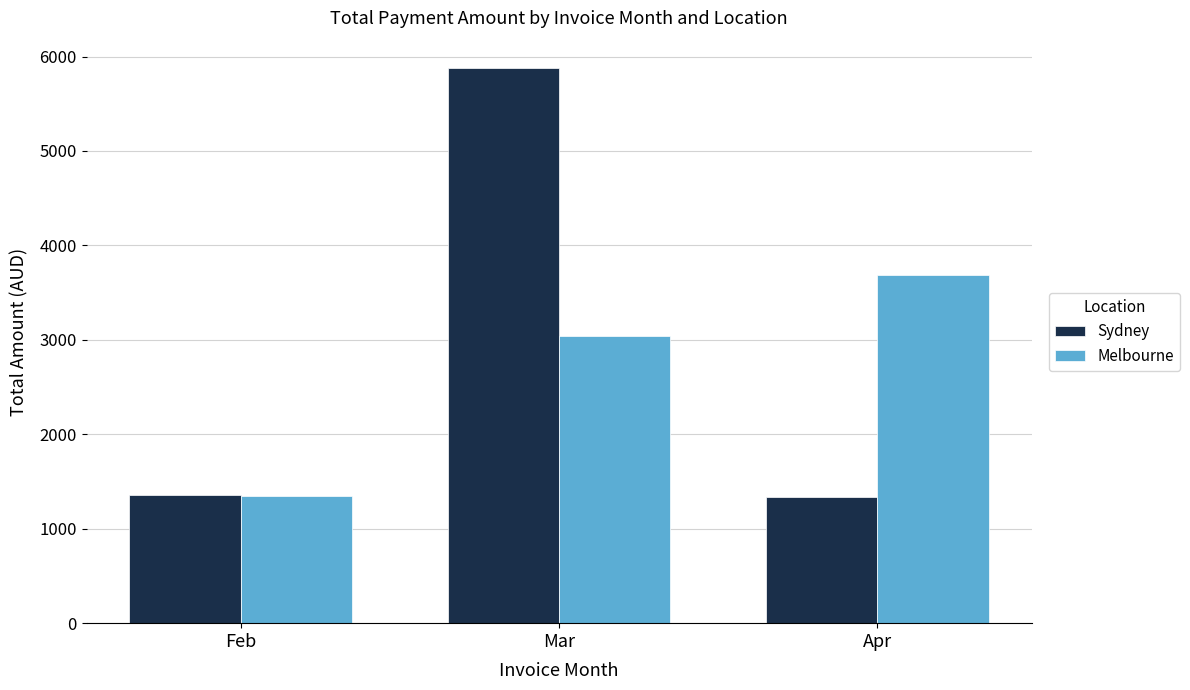

What is the greatest value displayed?

5874.3